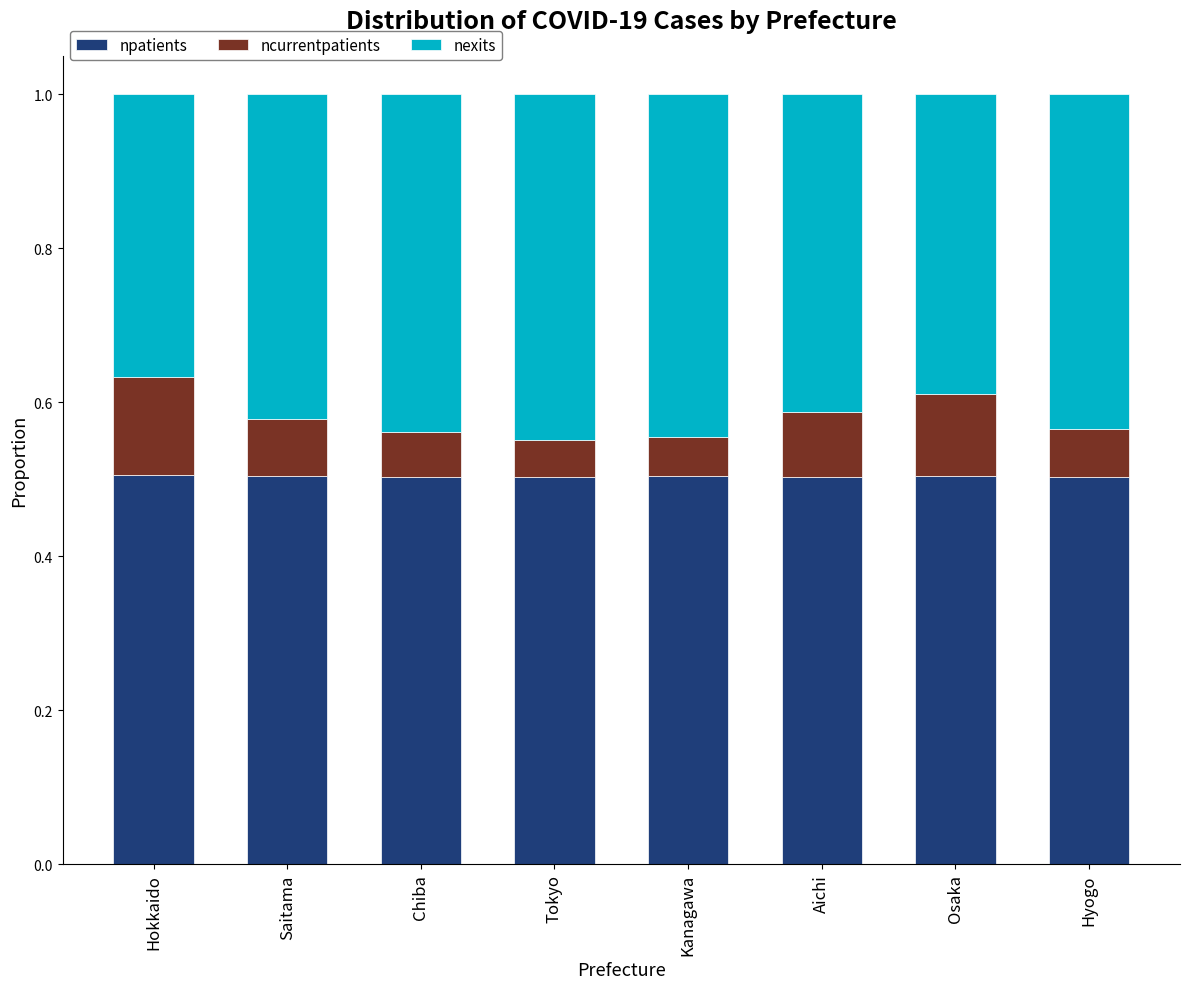

What is the sum of the npatients values at Hyogo and Aichi?

1.0